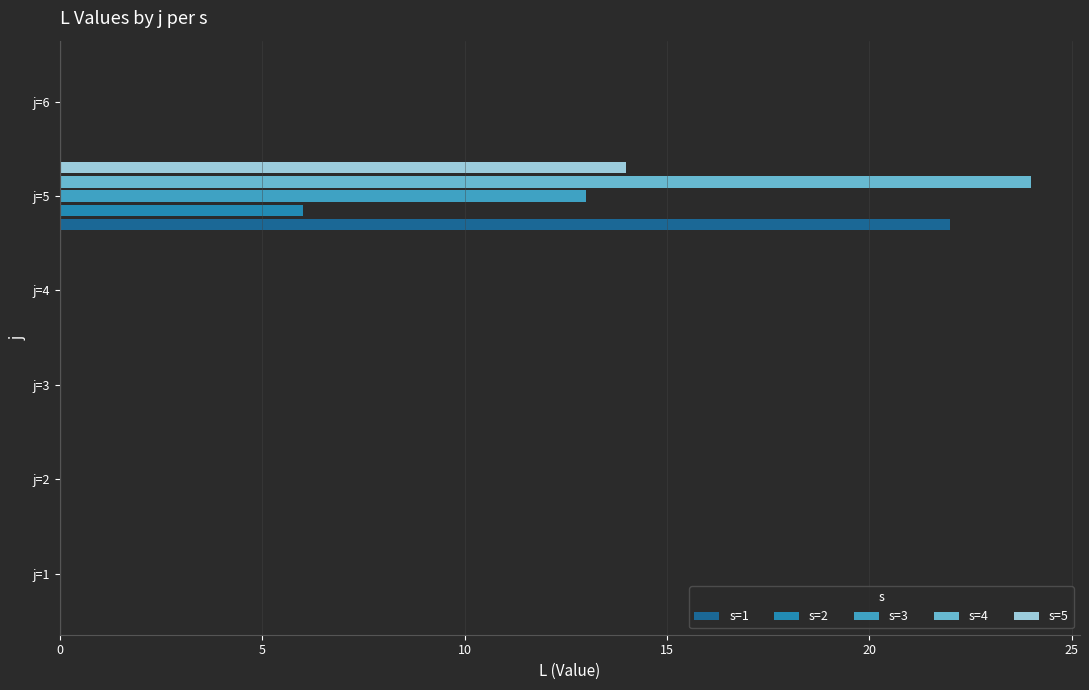

What is the sum of all s=5 values?

14